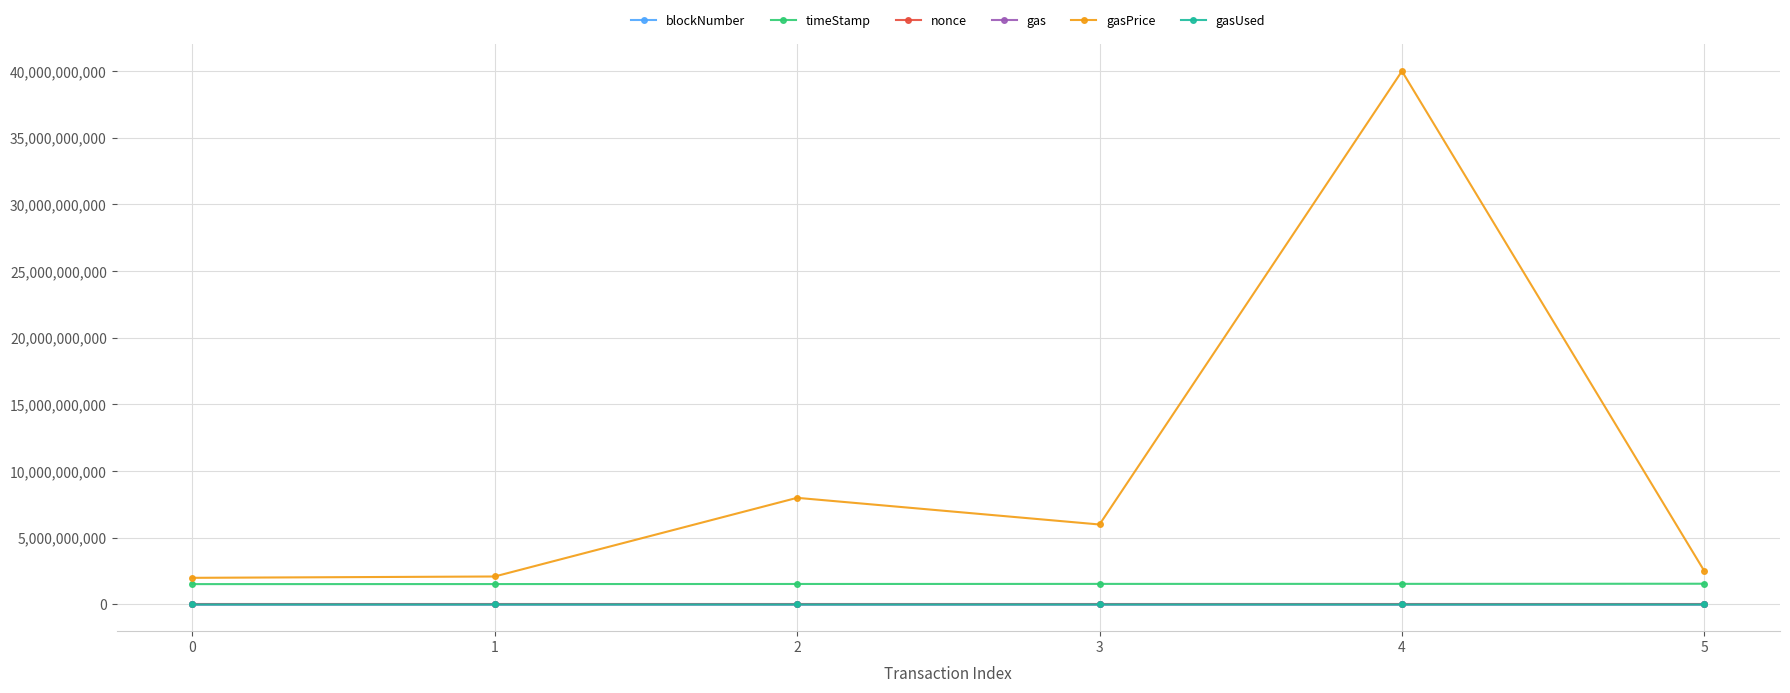

True or false: blockNumber and timeStamp intersect in this chart.

False